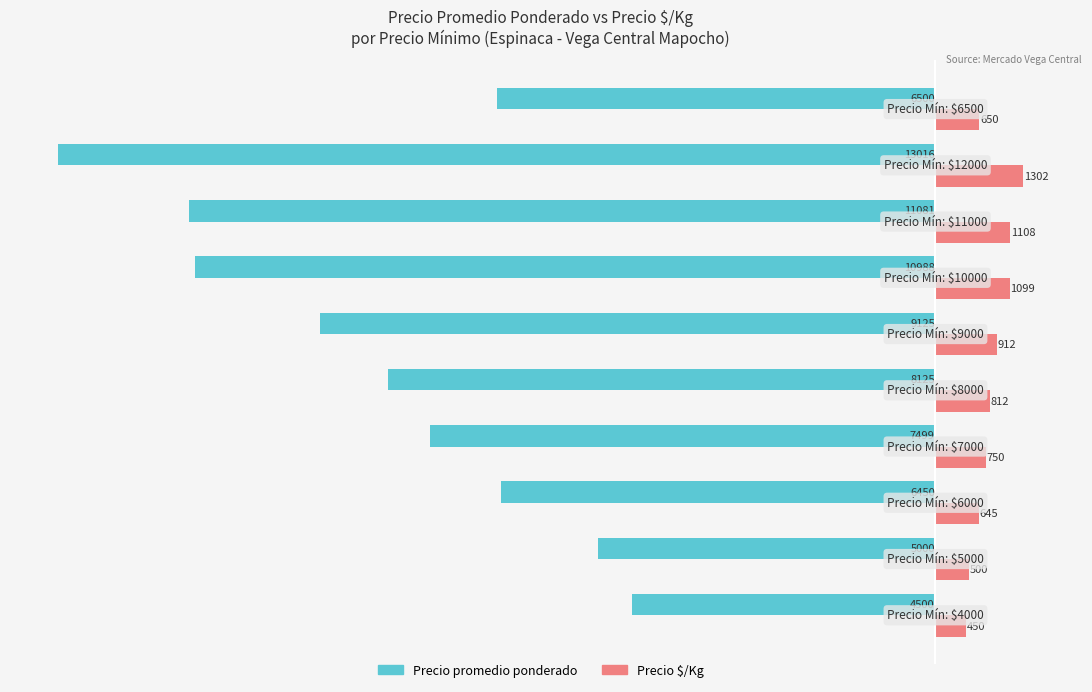

Which series has the largest range (max minus min)?

Precio promedio ponderado